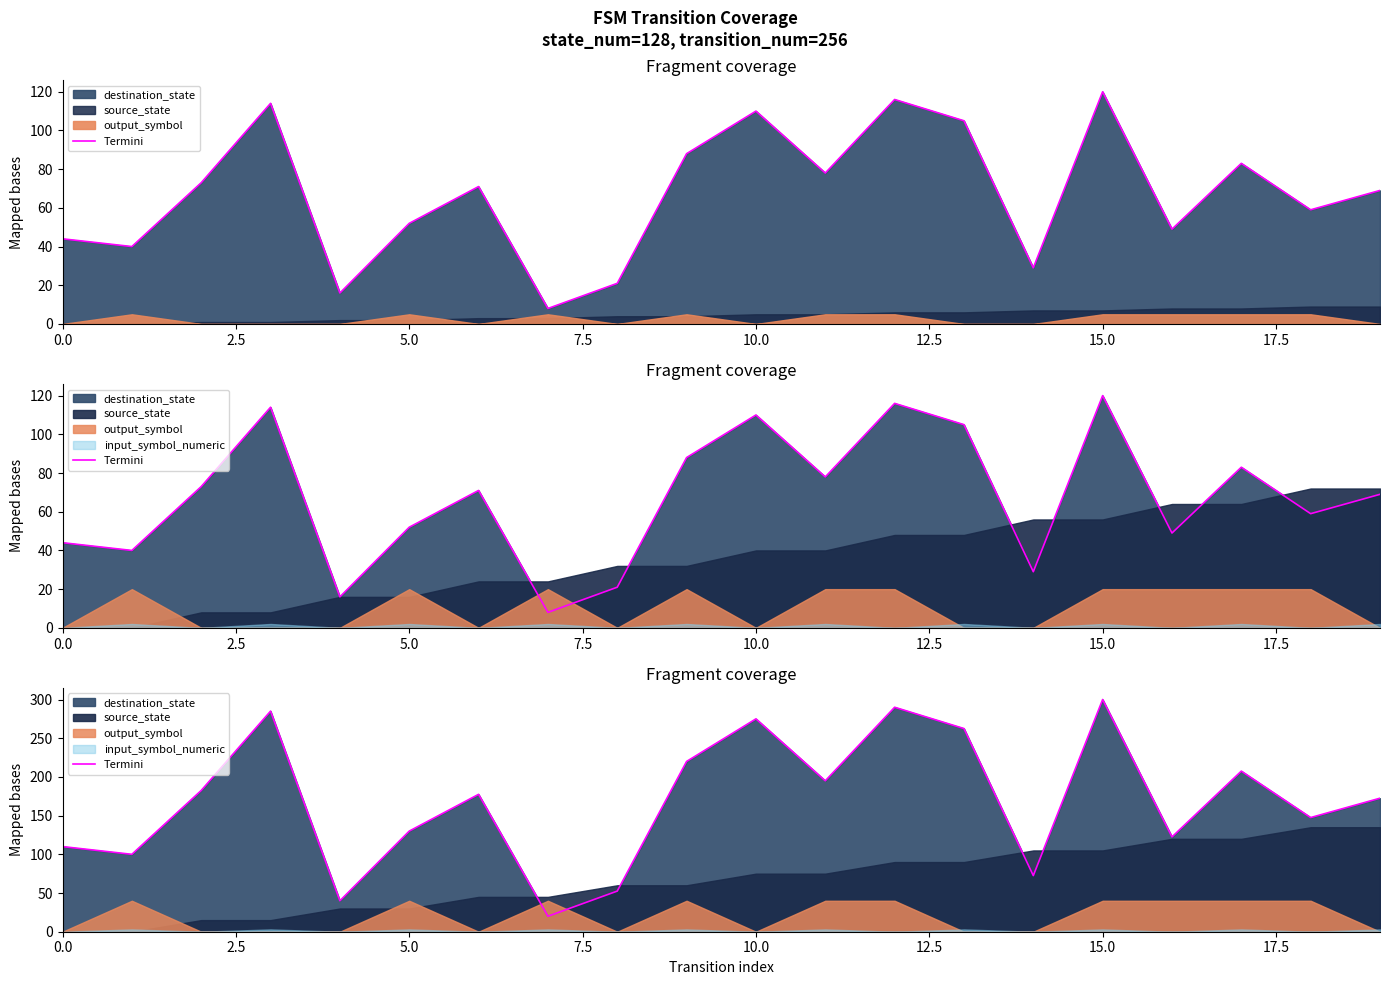

How many points are lower than both their immediate neighbors (excluding endpoints)?

7